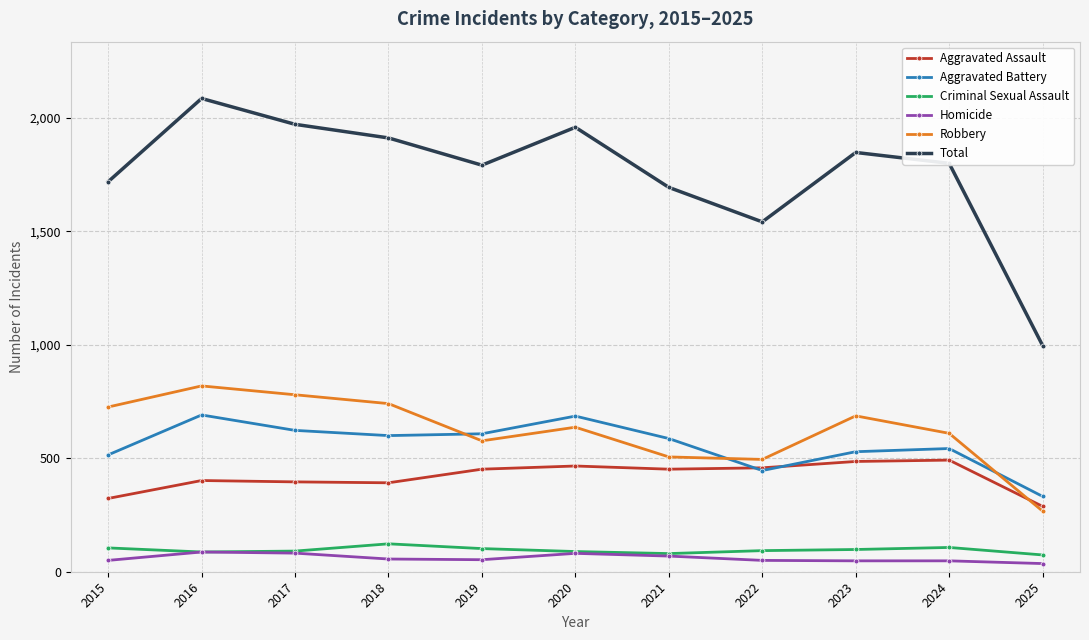

How many lines are shown in the chart?

6